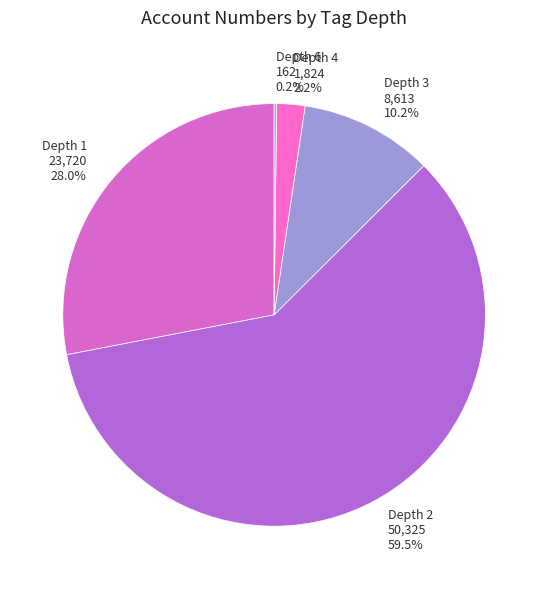

Which category accounts for the majority?

Depth 2 50,325 59.5%